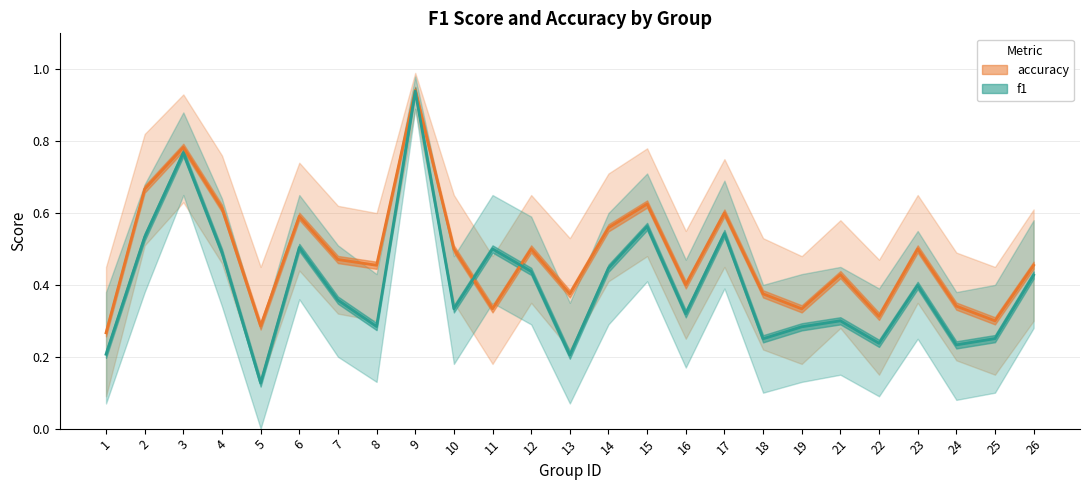

What is the sum of all f1 values?

9.9